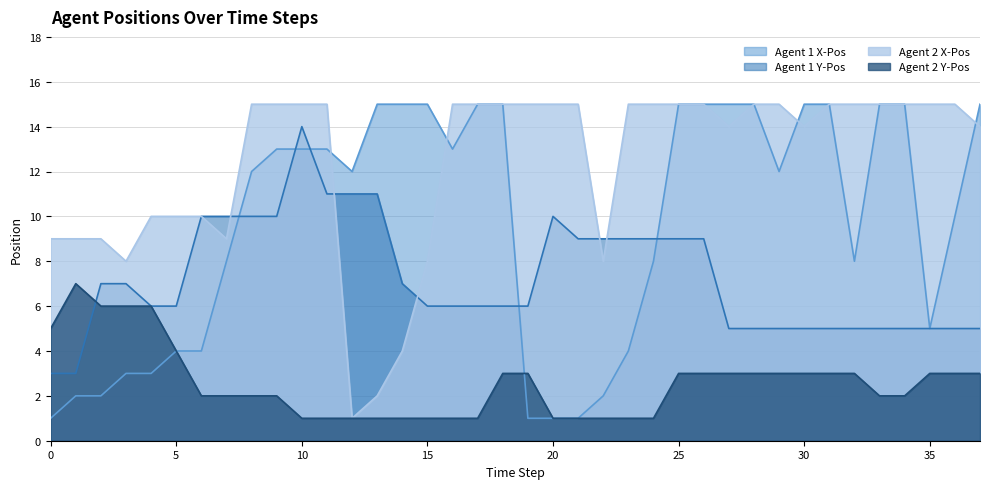

Which series changed the most between 2 and 22?

Agent 2 Y-Pos